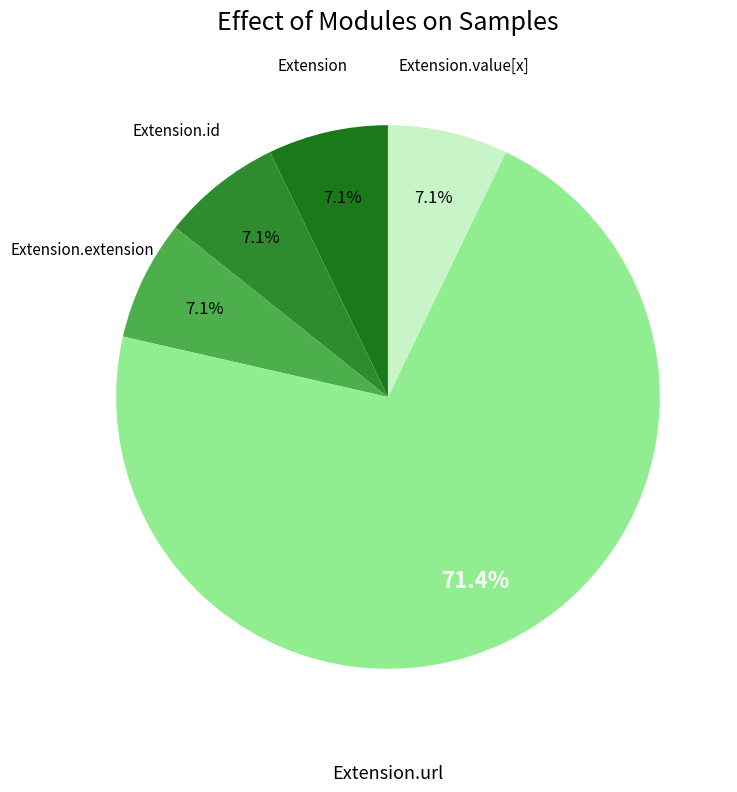

How many slices are in this pie chart?

5